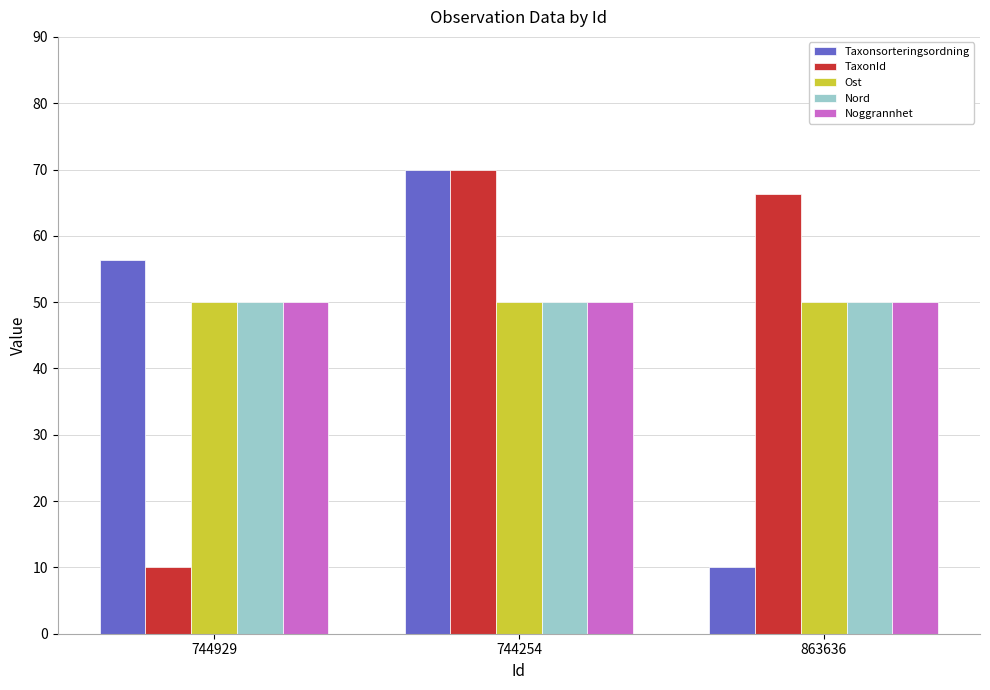

Which series changed the most between 744254 and 863636?

Taxonsorteringsordning